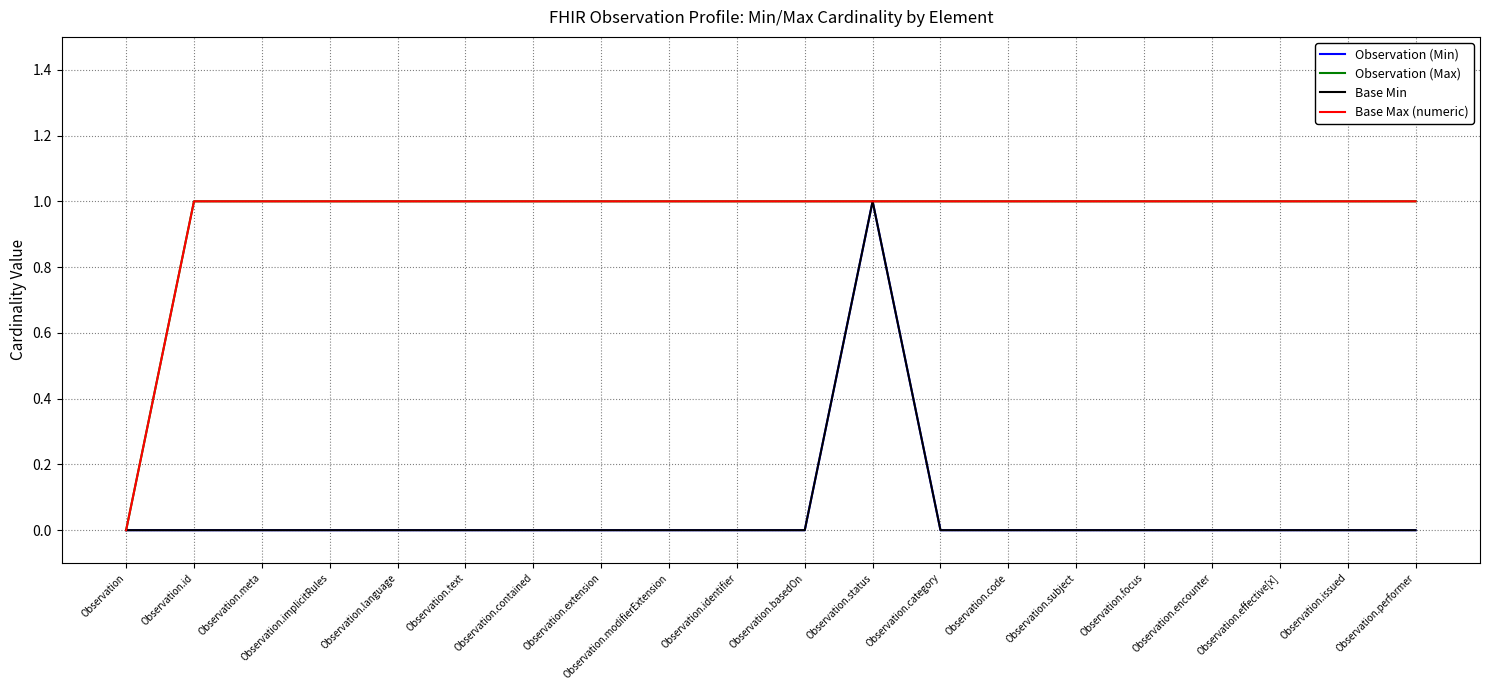

Count the Observation (Max) values in the range 1 to 2.

19